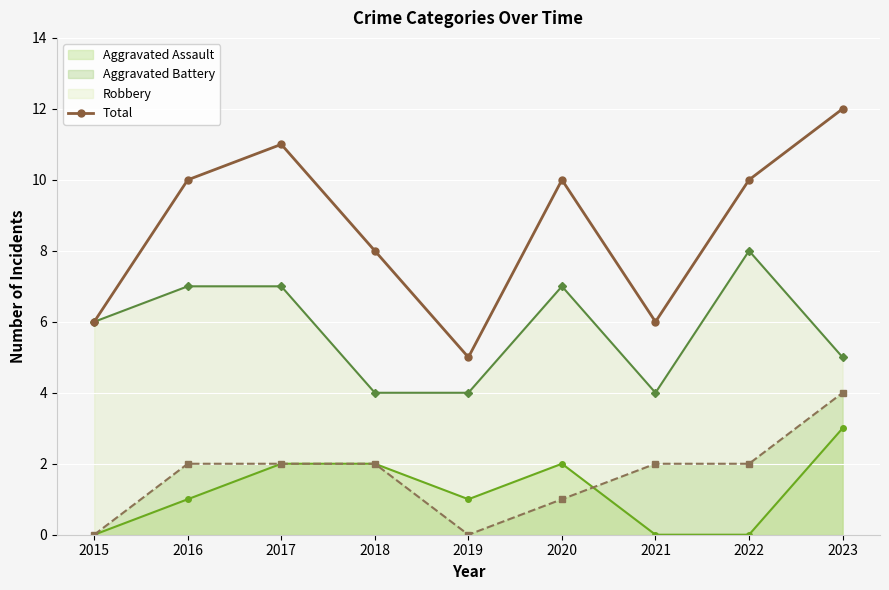

Is it true that the value at 2020 is 10?

True